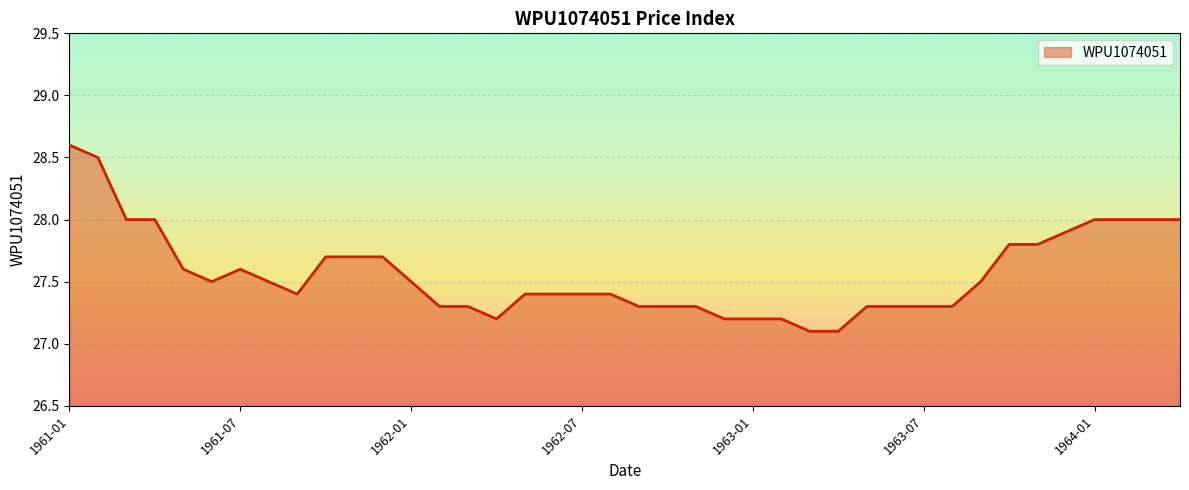

How many lines are shown in the chart?

1